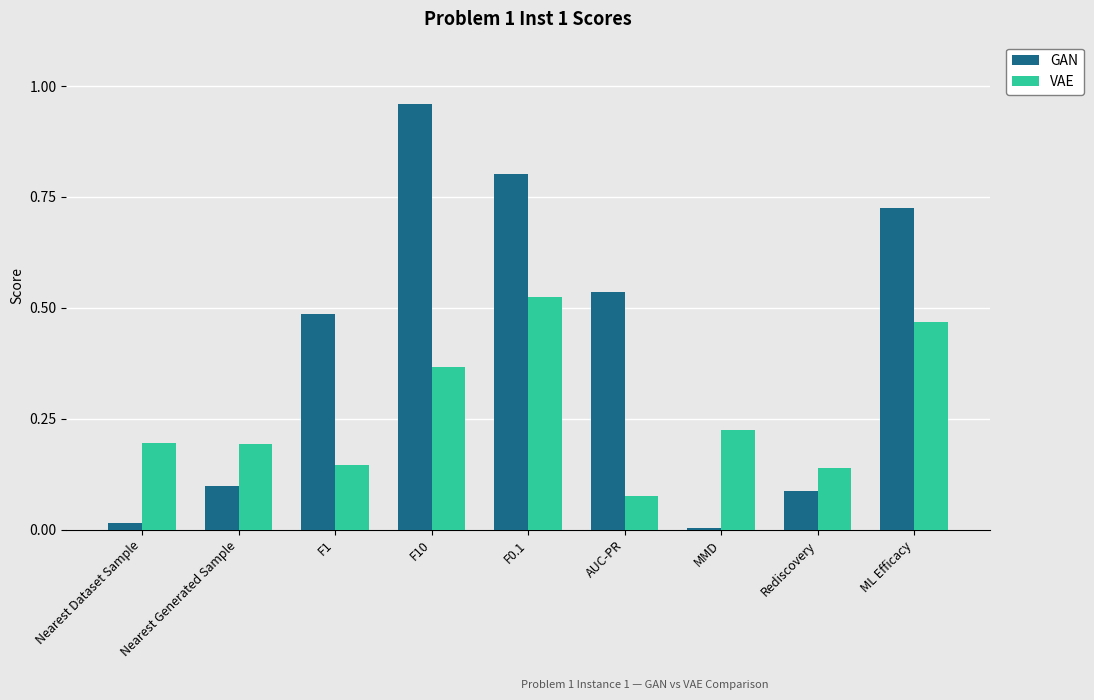

The value of VAE at AUC-PR is 0.1. True or false?

True